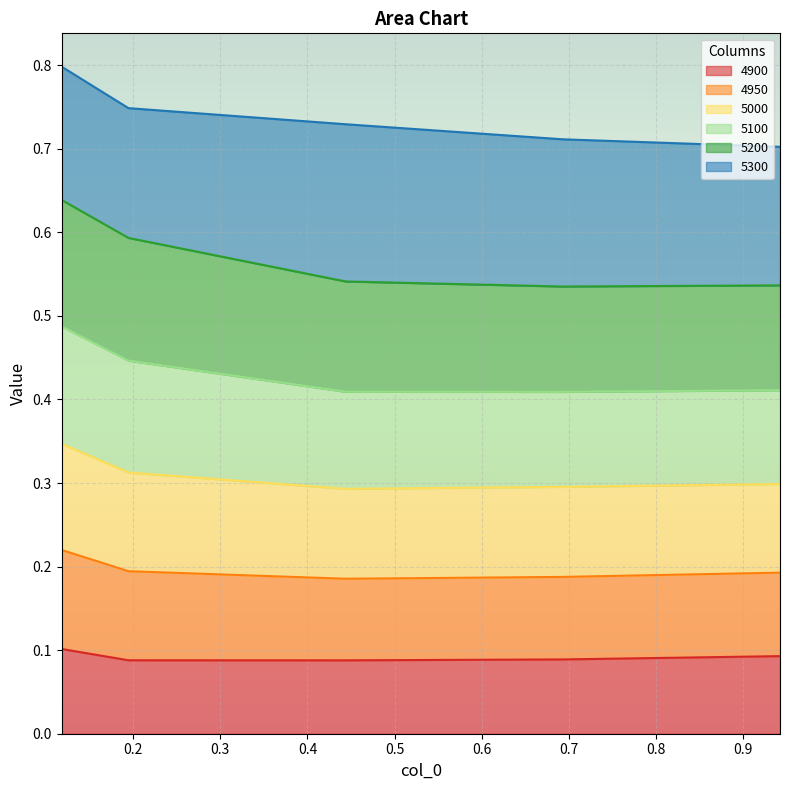

What is the sum of the 4900 values at 0.2 and 0.5?

0.2